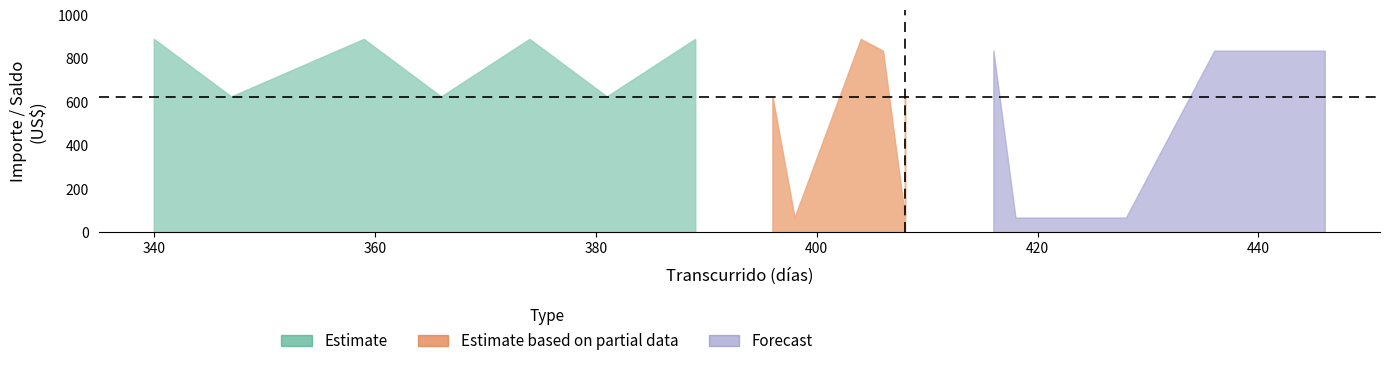

What is the greatest value displayed?

890.6